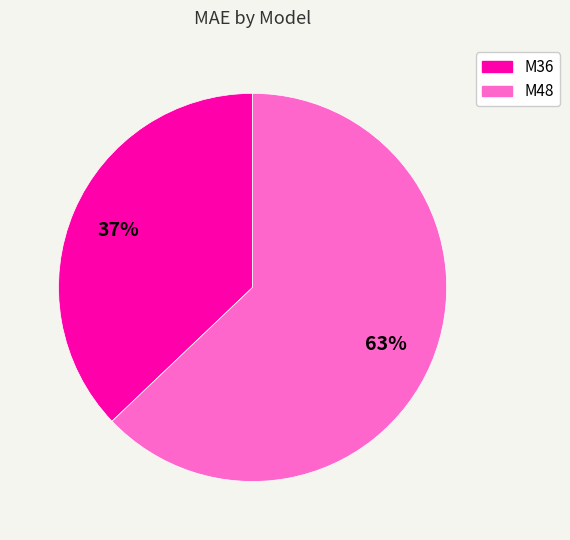

Rank the categories by value from highest to lowest.

M48, M36